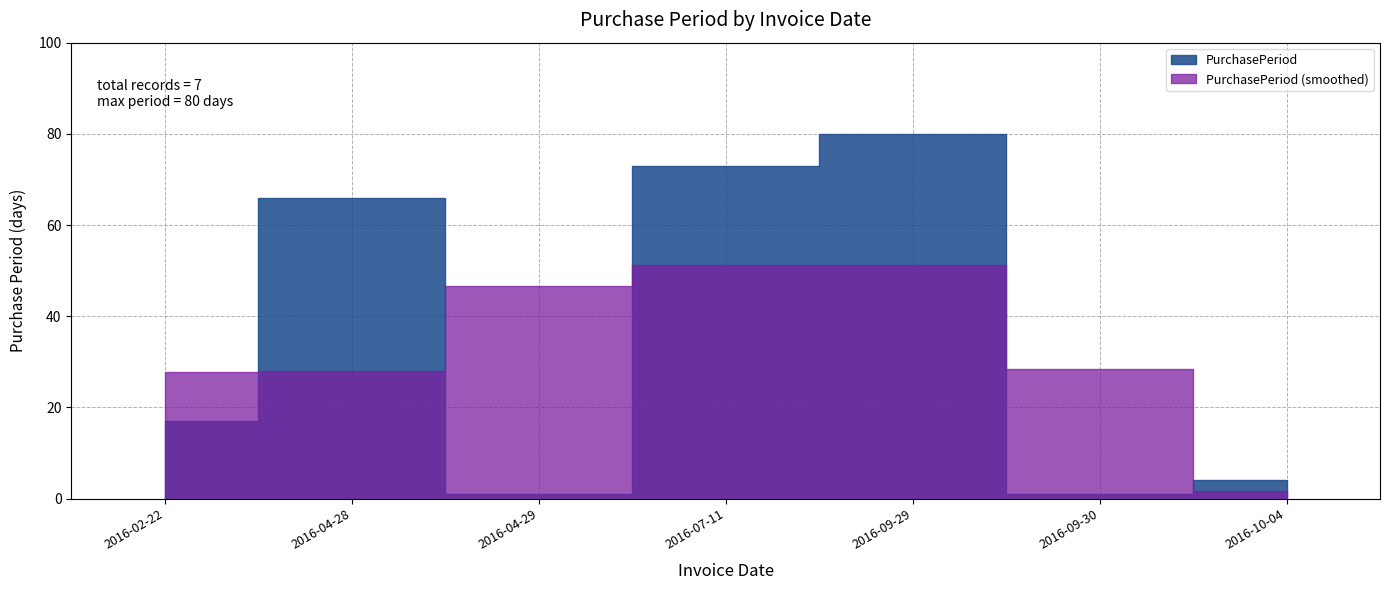

At which category does the data reach its first local peak?

2016-04-28